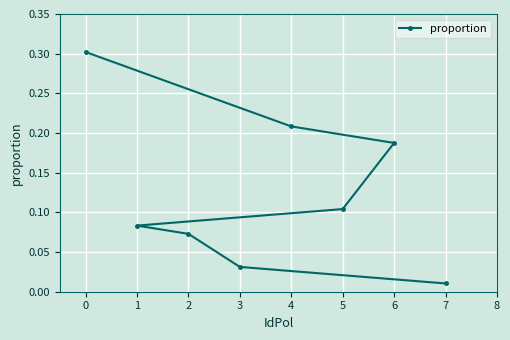

Reading left to right, transcribe all the data shown in this chart.

0.3	0.2	0.2	0.1	0.1	0.1	0.0	0.0